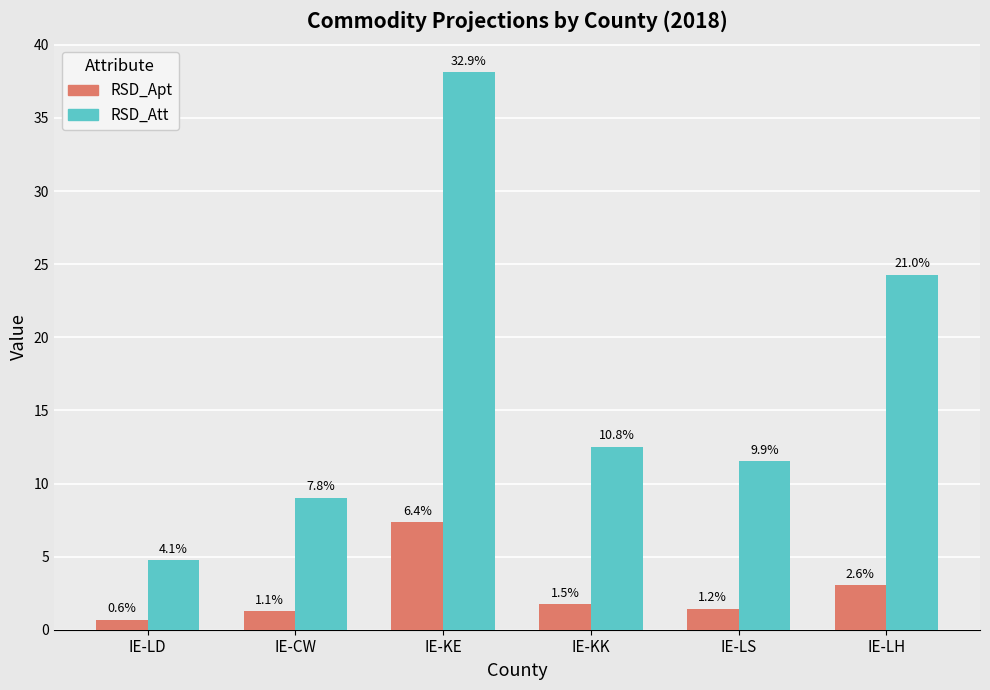

What are all the series names shown in the legend?

RSD_Apt, RSD_Att